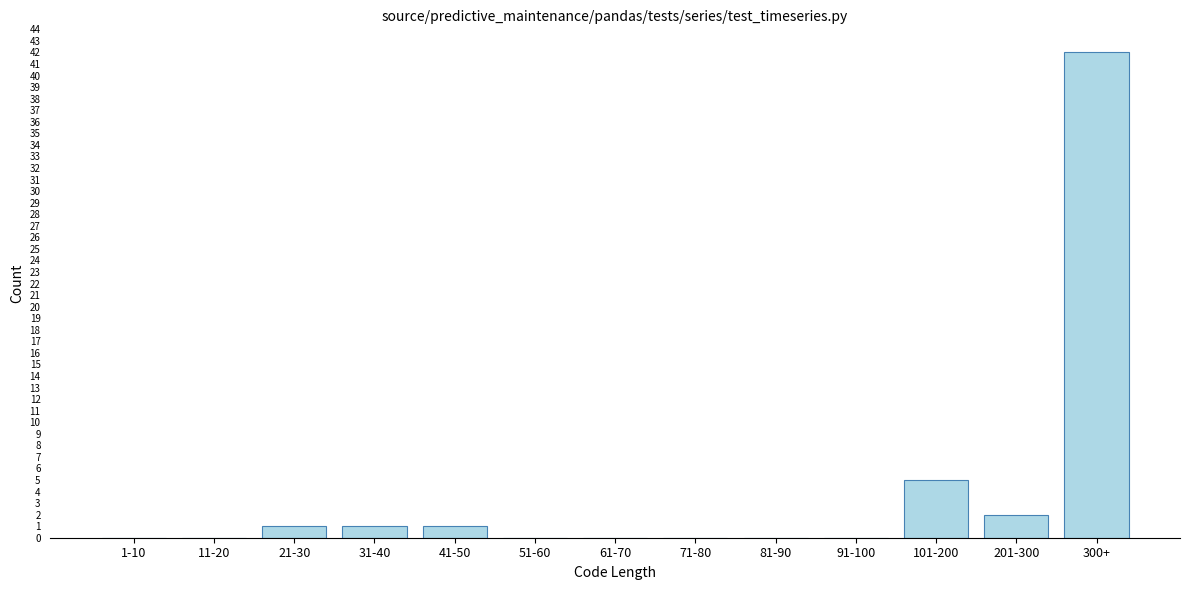

Reading left to right, transcribe all the data shown in this chart.

1-10=0	11-20=0	21-30=1	31-40=1	41-50=1	51-60=0	61-70=0	71-80=0	81-90=0	91-100=0	101-200=5	201-300=2	300+=42